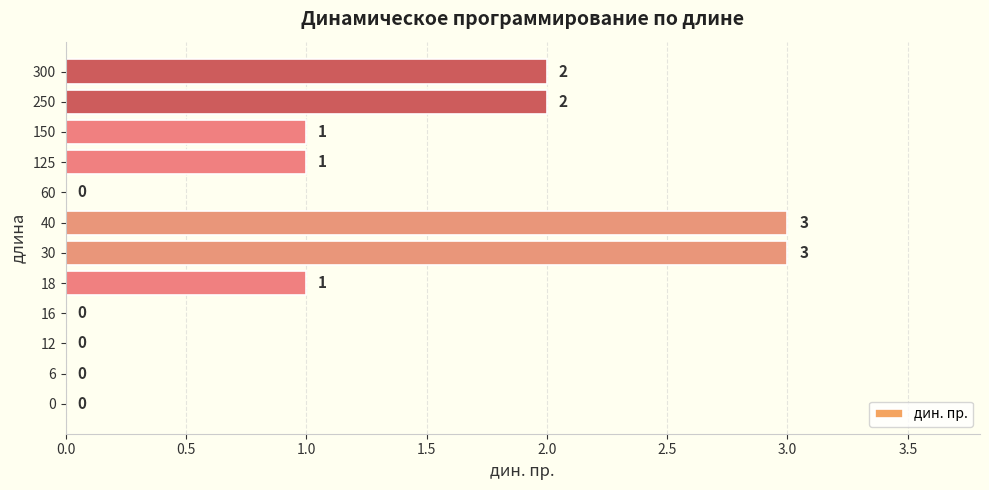

What is the average value?

1